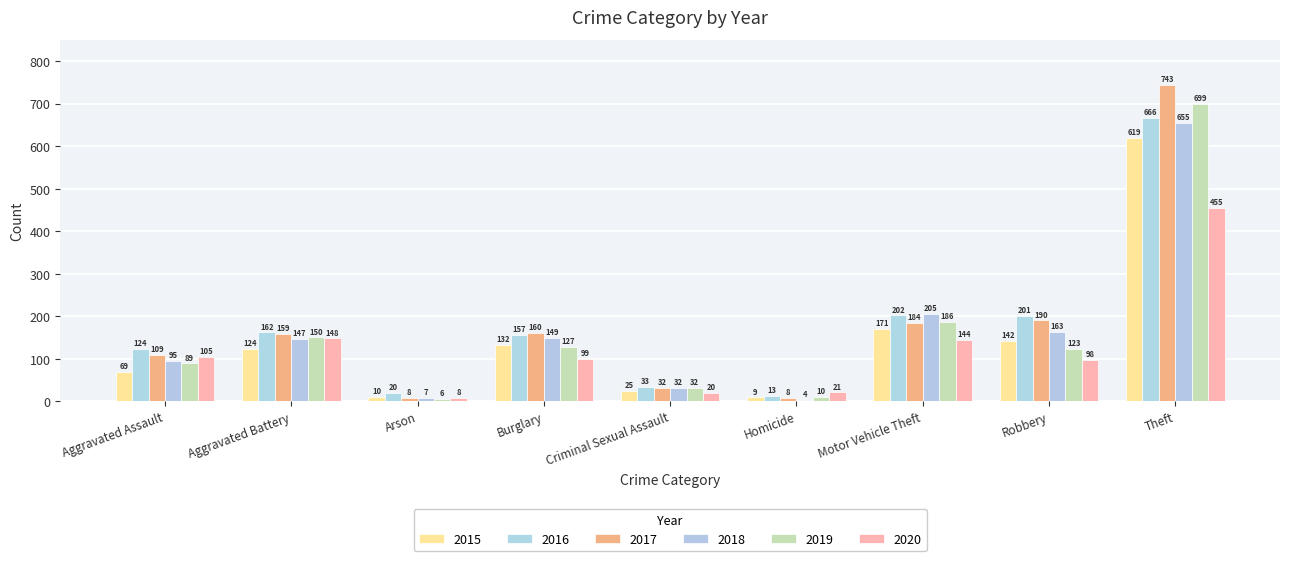

Between Burglary and Robbery, which series saw the biggest shift?

2016